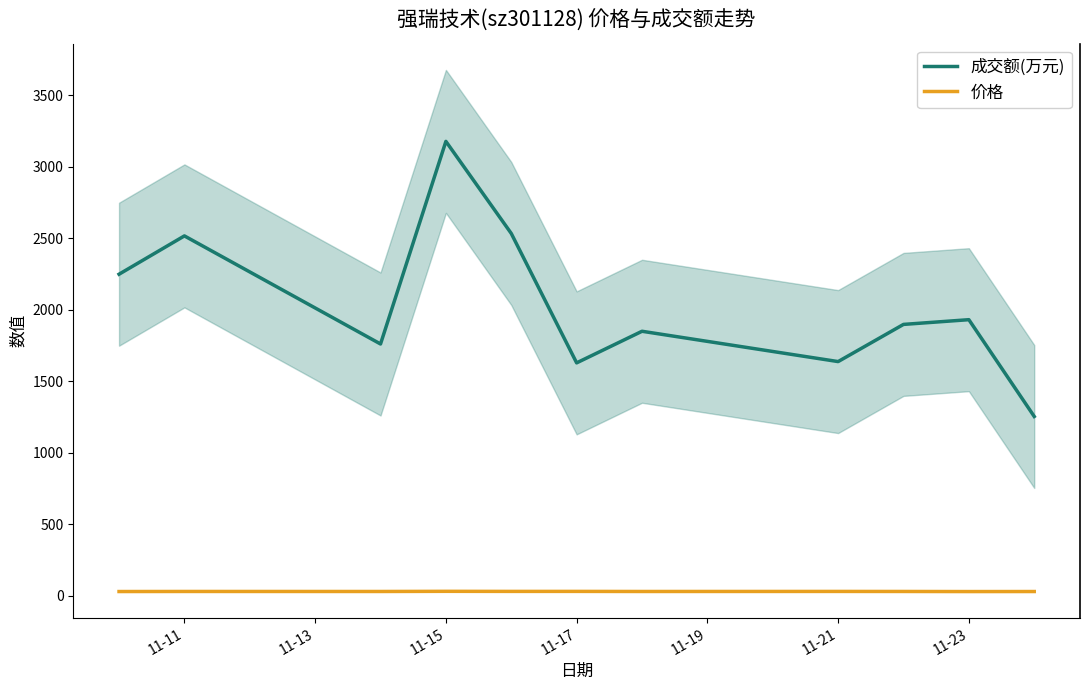

True or false: 价格 and 成交额(万元) intersect in this chart.

False